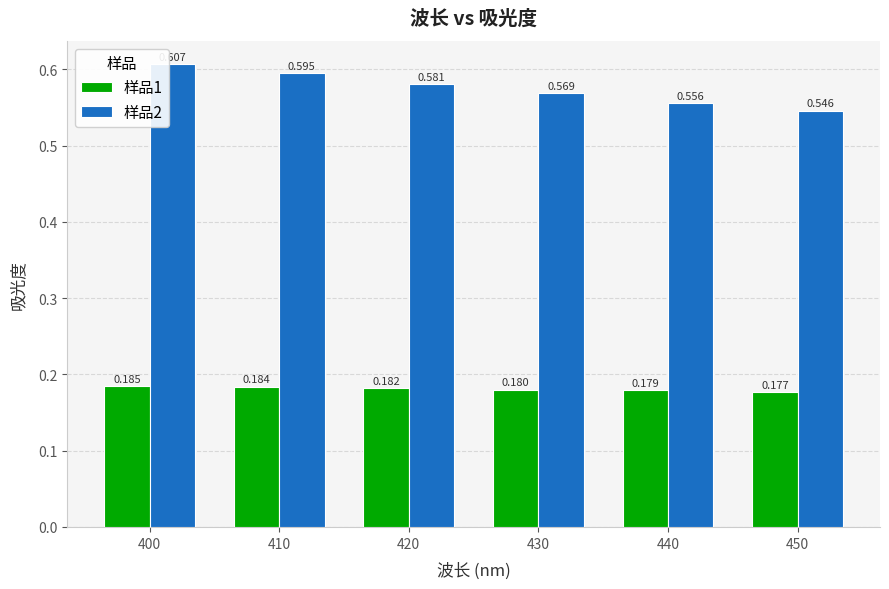

Is the value of 样品1 at 420 greater than the value of 样品2 at 410?

No